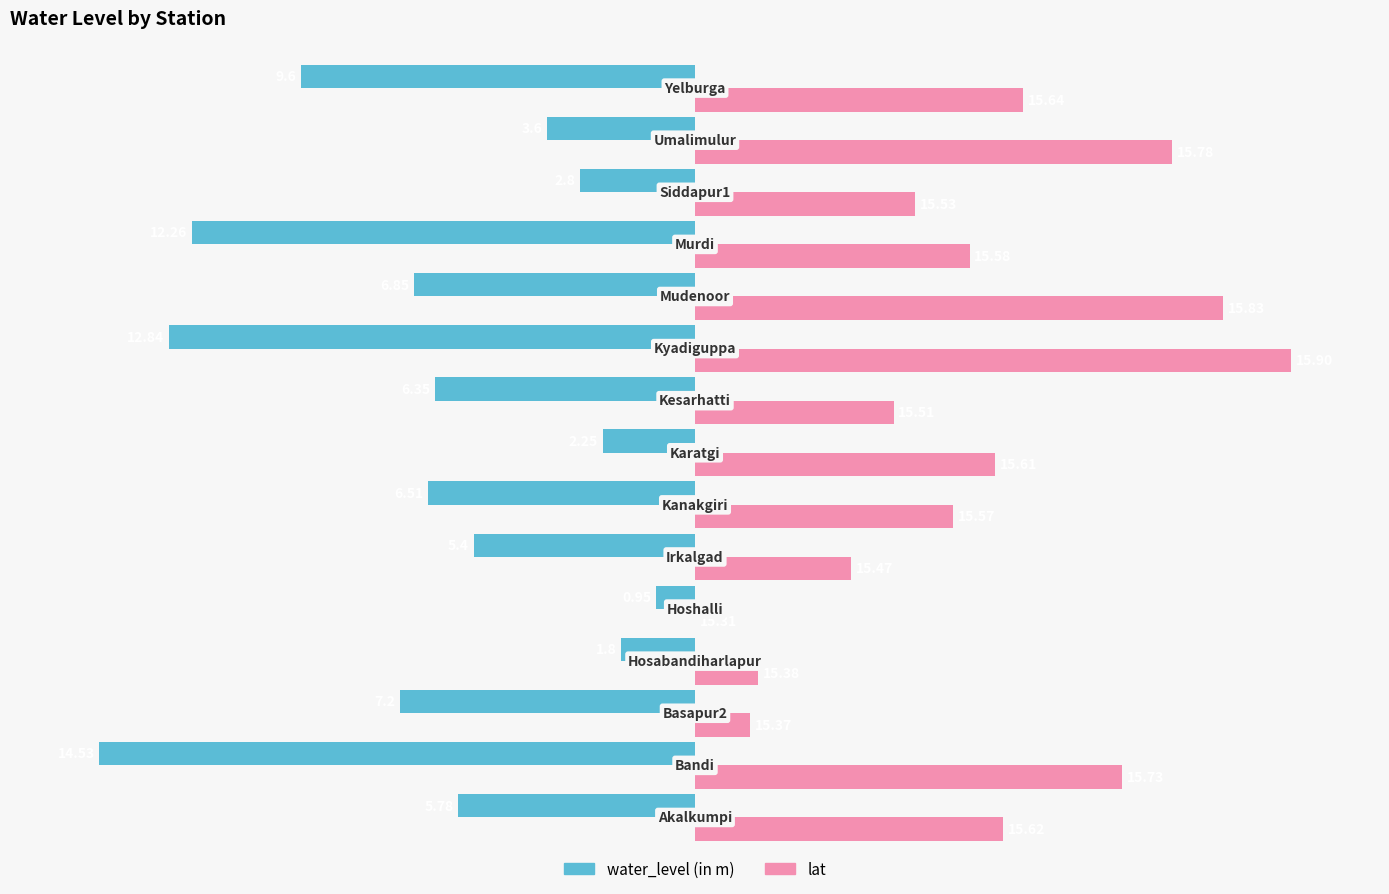

What are all the series names shown in the legend?

water_level (in m), lat